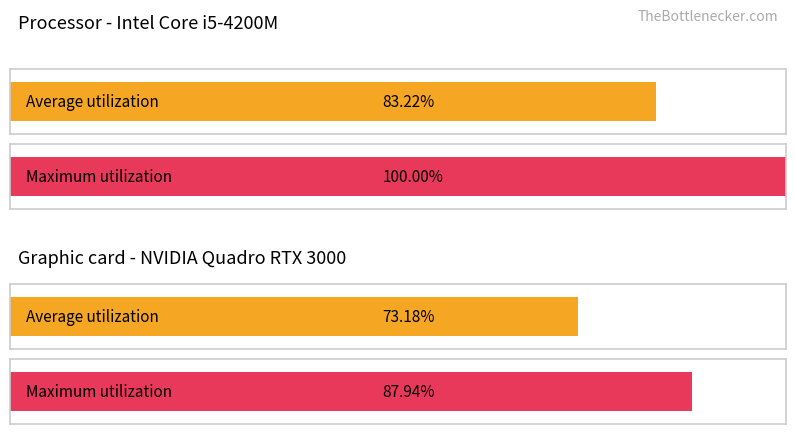

The value of Maximum utilization at yi is 0.8. True or false?

False